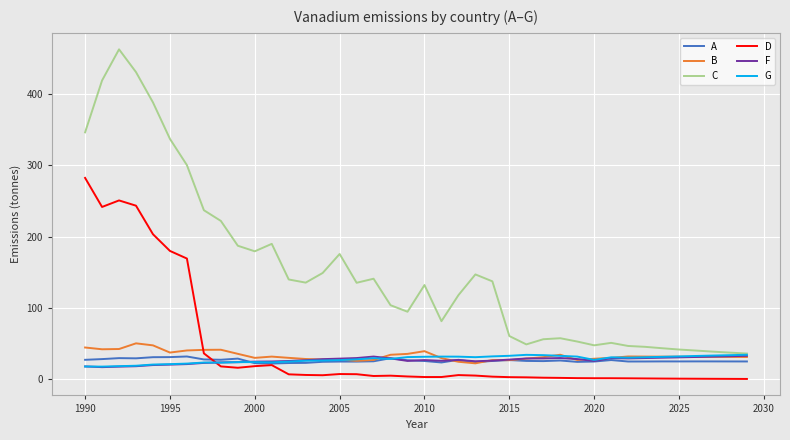

What is the lowest value of the F series?

17.2